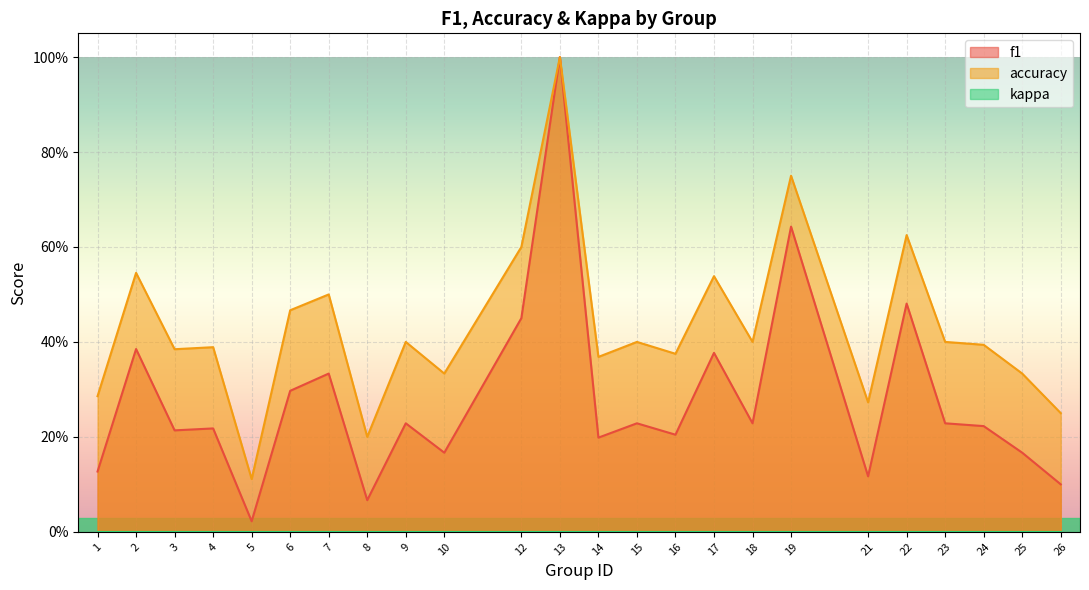

At which category is the sum across all series the highest?

13